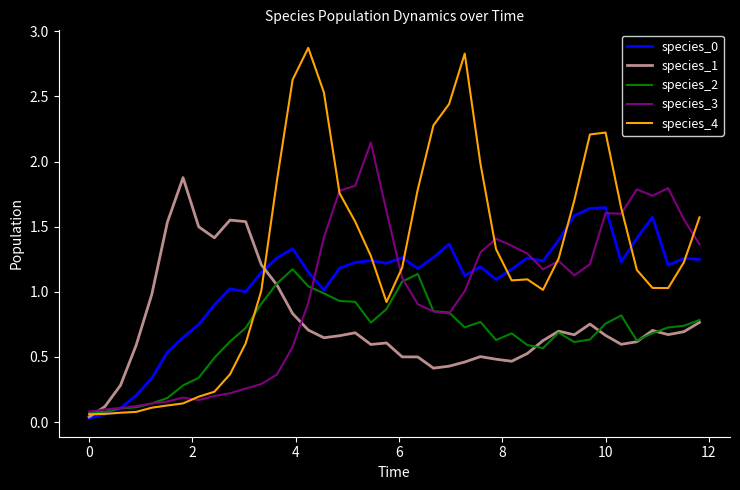

Does the chart display data point markers on the line(s)?

No